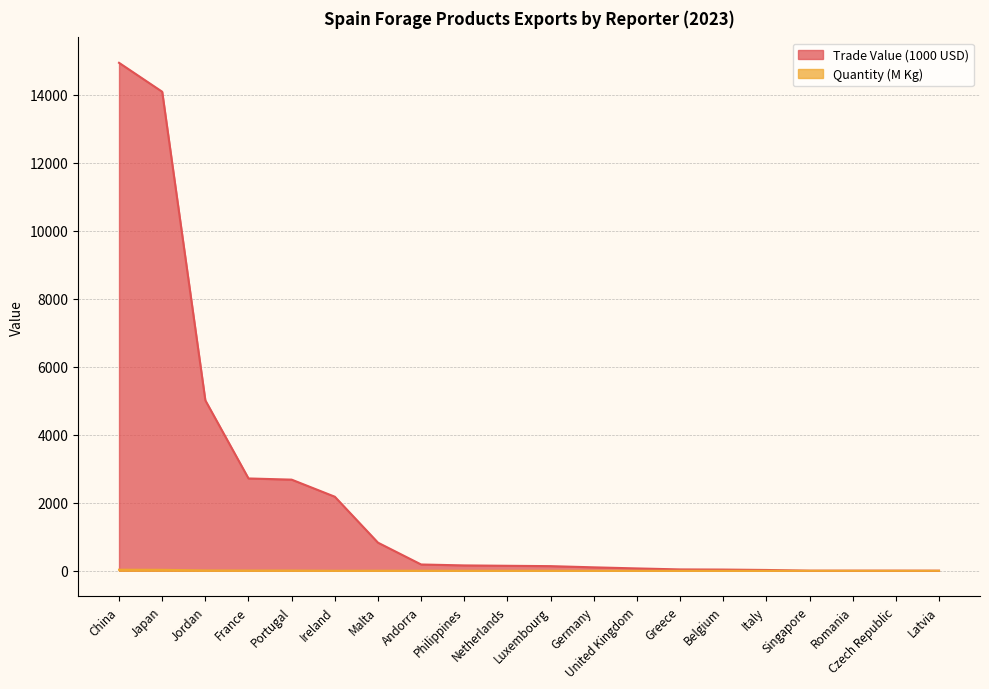

The value of Trade Value (1000 USD) at Belgium is 35.3. True or false?

True